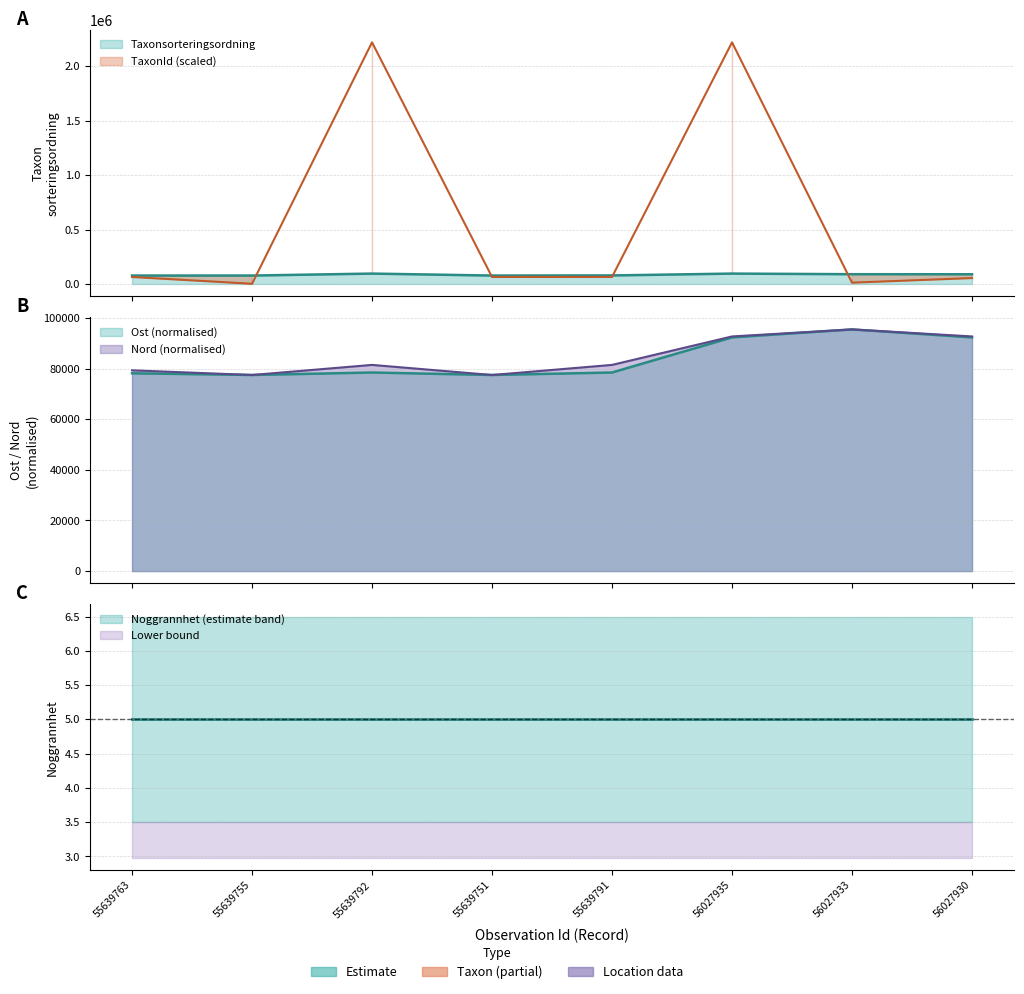

Reading right to left, list all the values displayed in this chart.

Taxonsorteringsordning: 56027930=89410.0	56027933=89832.0	56027935=95519.0	55639791=78503.0	55639751=77506.0	55639792=95519.0	55639755=77541.0	55639763=77506.0
TaxonId: 56027930=54320.0	56027933=12090.0	56027935=2219450.0	55639791=64560.0	55639751=64250.0	55639792=2219450.0	55639755=1850.0	55639763=64250.0
Ost: 56027930=92364.6	56027933=95519.0	56027935=92364.6	55639791=78487.8	55639751=77506.0	55639792=78487.8	55639755=77506.0	55639763=78183.4
Nord: 56027930=92742.4	56027933=95519.0	56027935=92742.4	55639791=81494.2	55639751=77506.0	55639792=81494.2	55639755=77506.0	55639763=79355.8